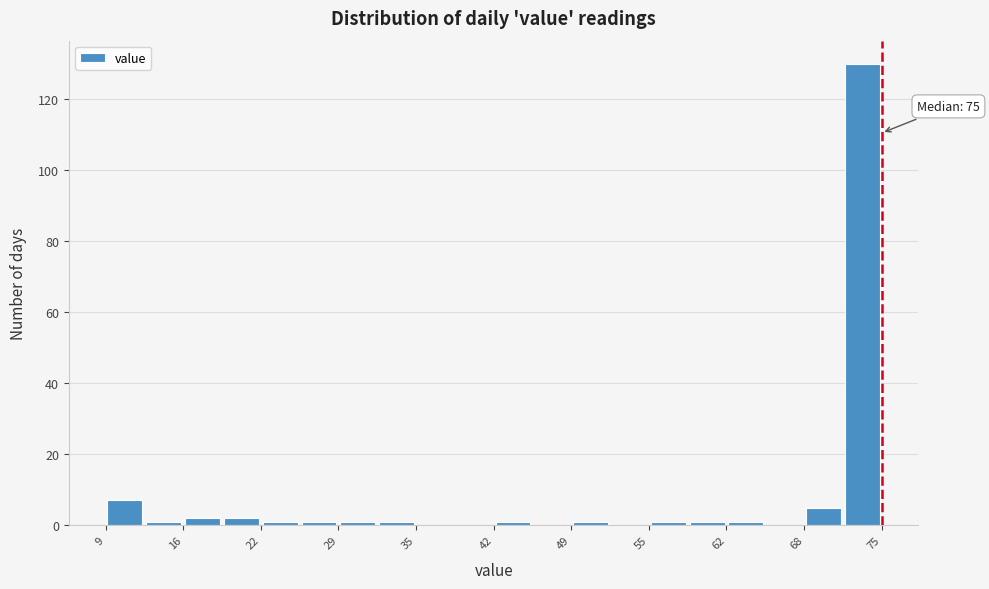

Around what value on the x-axis is the tallest bar? Give the approximate position of its centre, as read against the axis.

73